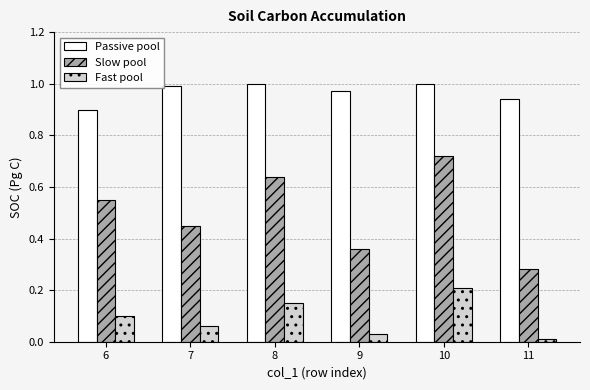

The Passive pool series shows 1.5 at 9. True or false?

False